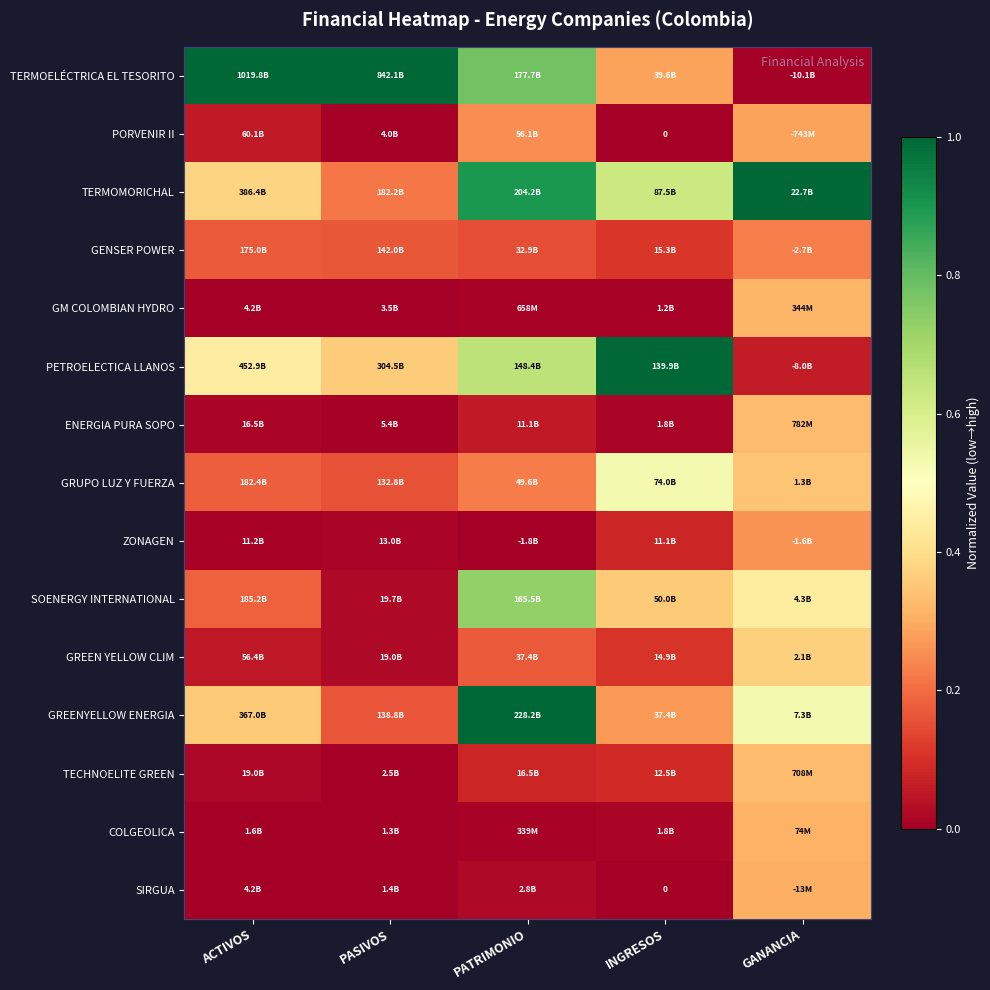

What is the difference between the maximum and minimum values in the PORVENIR II series?

0.3